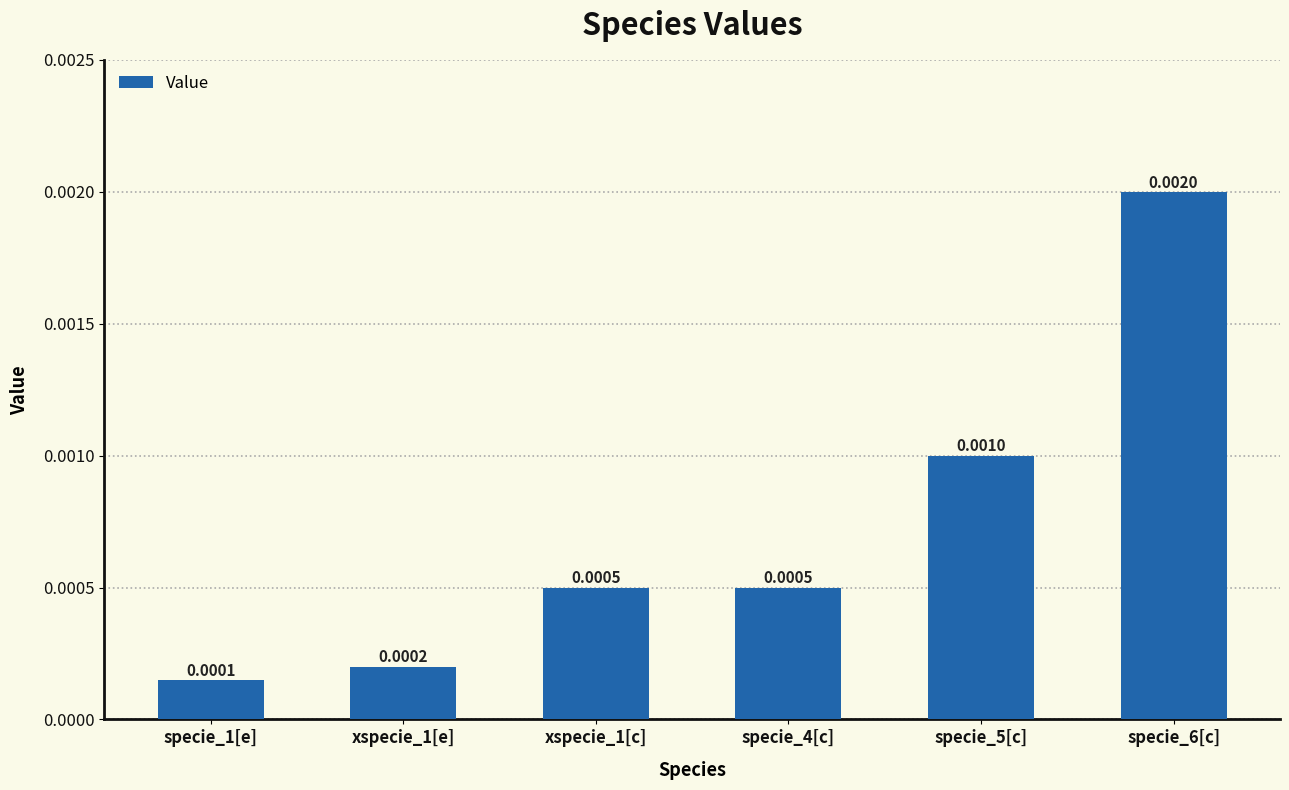

At which label is the value closest to 0?

specie_1[e]